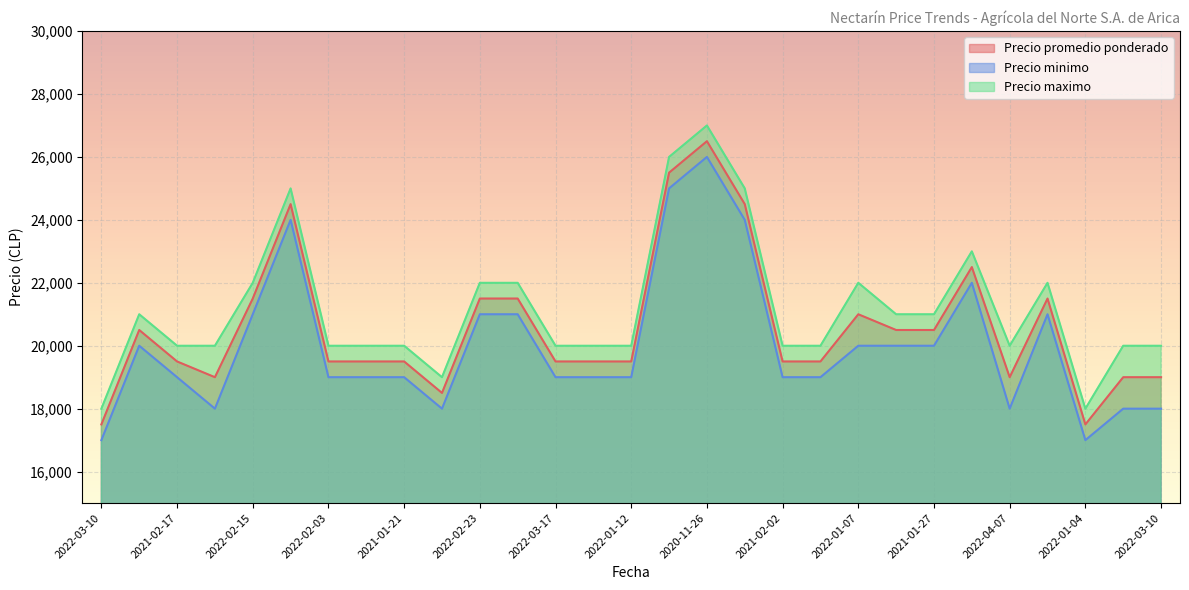

What is the highest value of the Precio promedio ponderado series?

26500